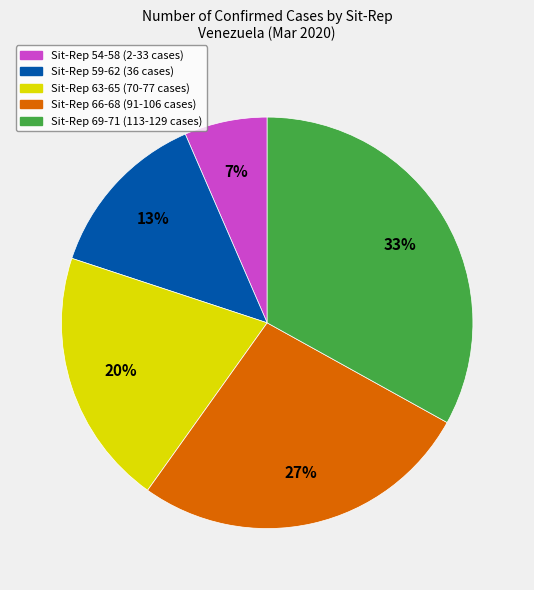

What percentage is the Sit-Rep 59-62 (36 cases) slice, to the nearest percent?

13%